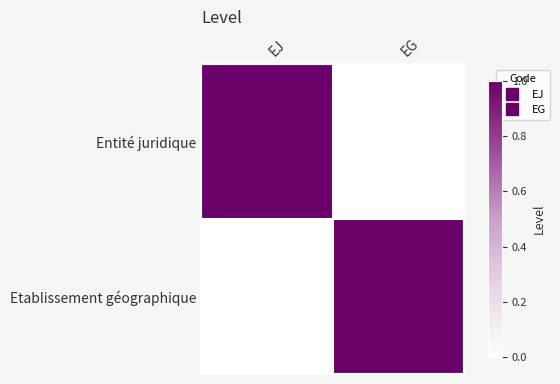

Reading right to left, list all the values displayed in this chart.

Entité juridique: EG=0	EJ=1
Etablissement géographique: EG=1	EJ=0